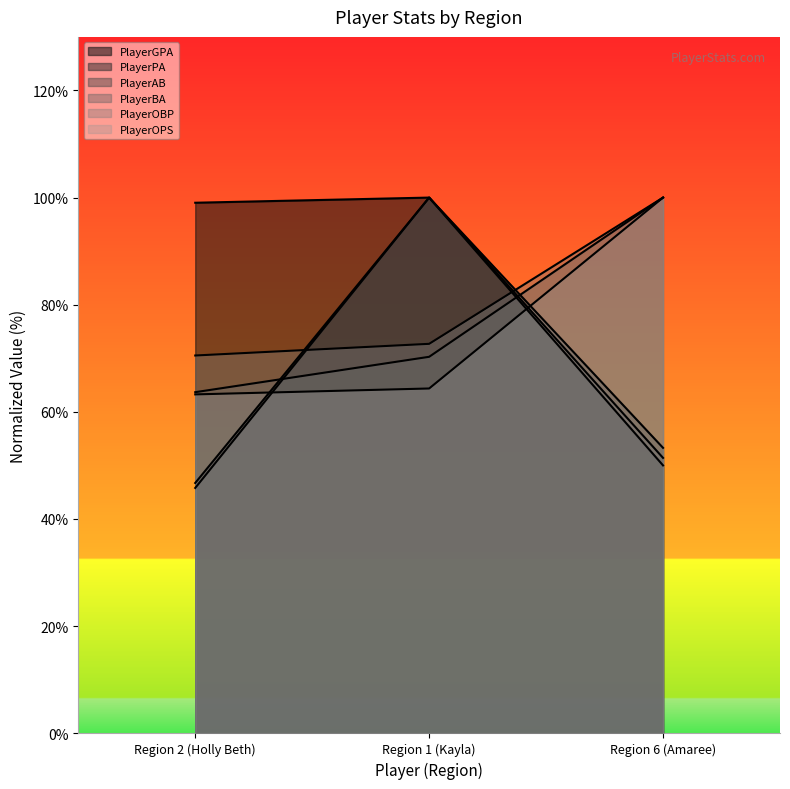

Where is PlayerOBP nearest to the value 85?

Region 1 (Kayla)